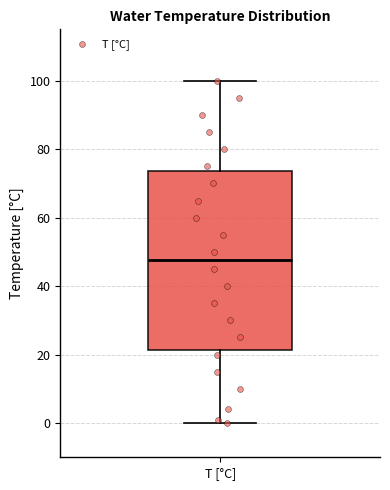

Read this box plot against the y-axis: the position of the median line, the range covered by the box, and the ends of both whiskers. The values are not printed on the chart, so give them approximately, as read against the axis.

median 48, box 22 to 74, whiskers 0 to 100